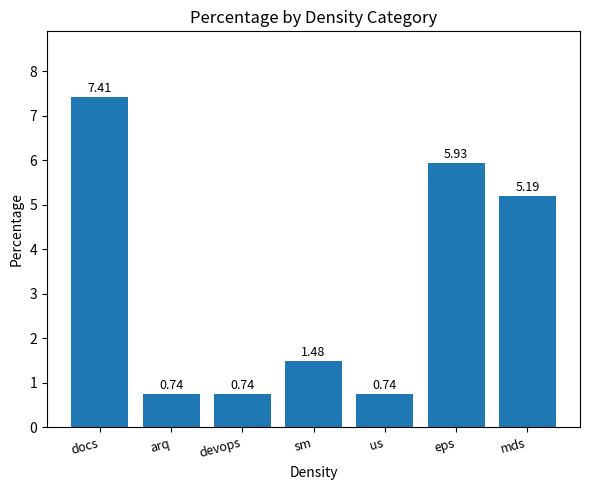

Between devops and docs, which is larger?

docs